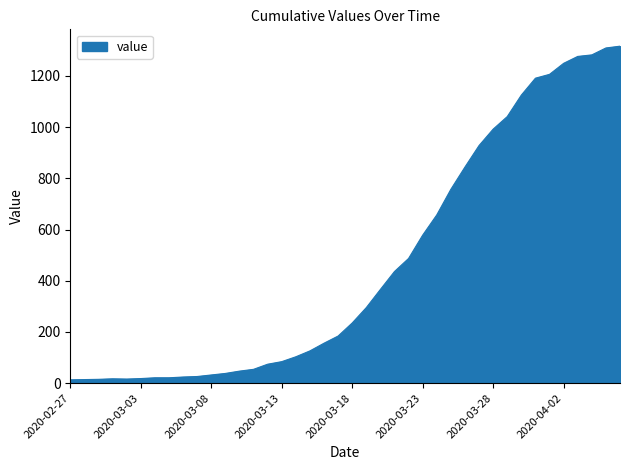

Reading right to left, list all the values displayed in this chart.

1316	1309	1282	1276	1249	1206	1191	1125	1041	992	928	844	757	657	578	487	436	366	295	235	184	156	126	103	84	74	54	47	38	32	26	24	21	21	18	16	17	15	14	13